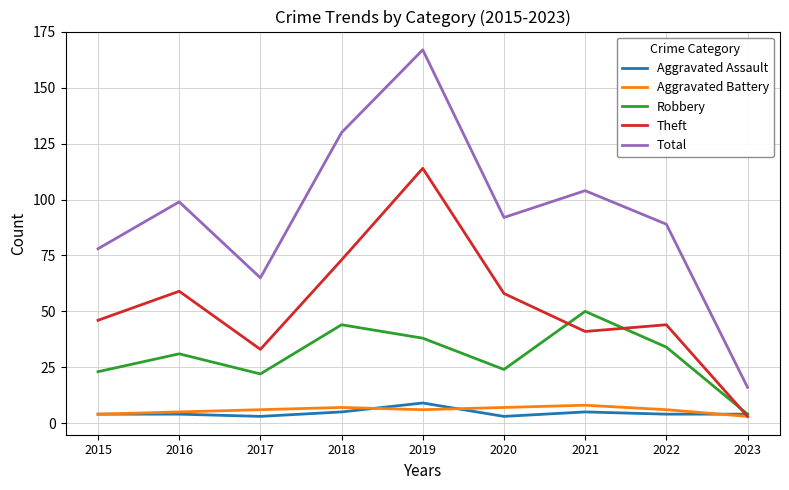

What is the sum of all Total values?

840